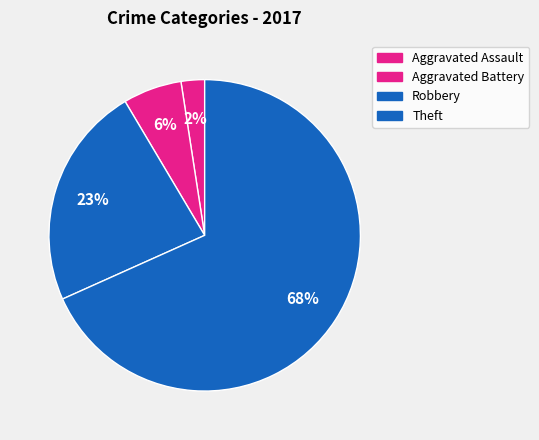

How much of the chart is everything except Aggravated Battery?

93.9%